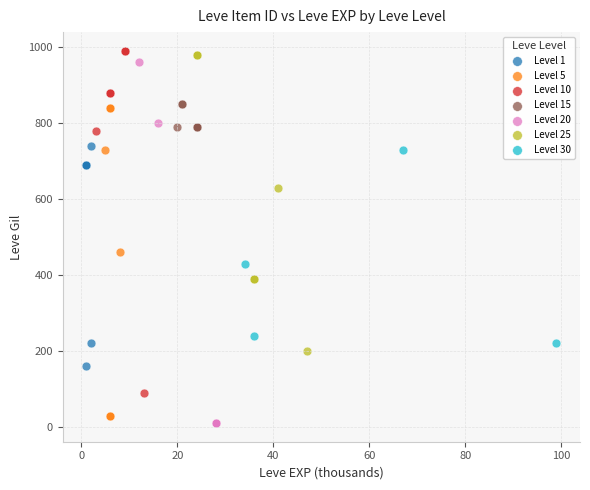

Which series has the widest spread of Y values?

Level 20